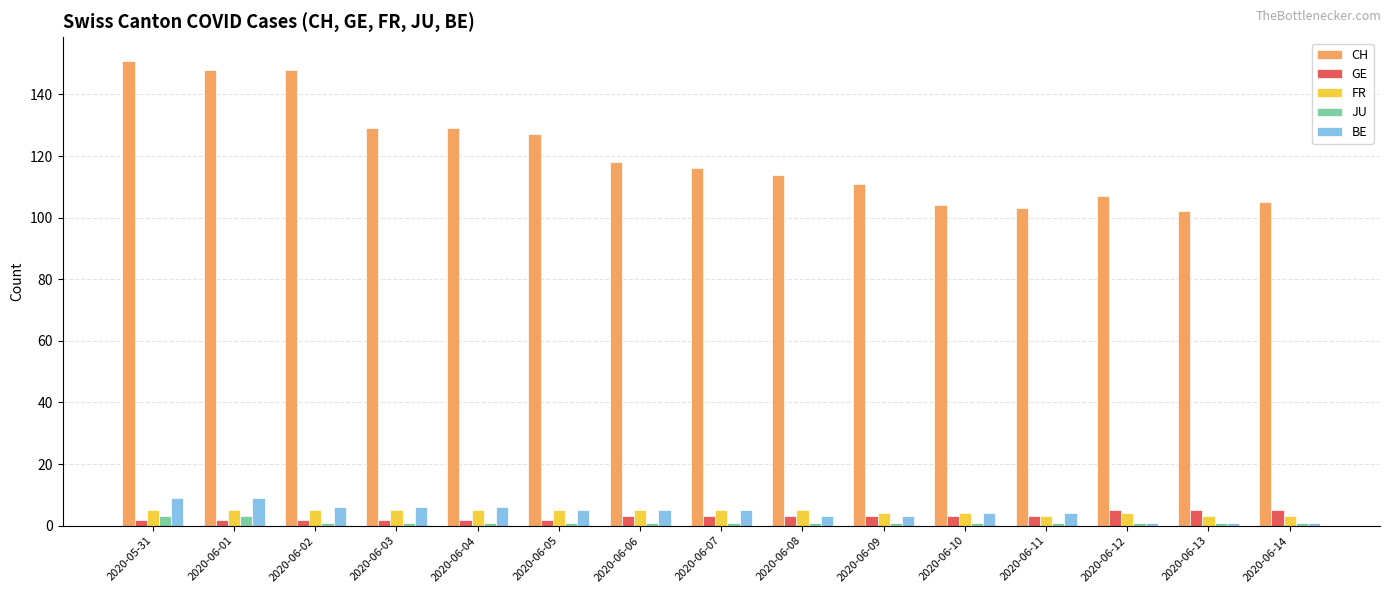

Which series has the largest total across all categories?

CH